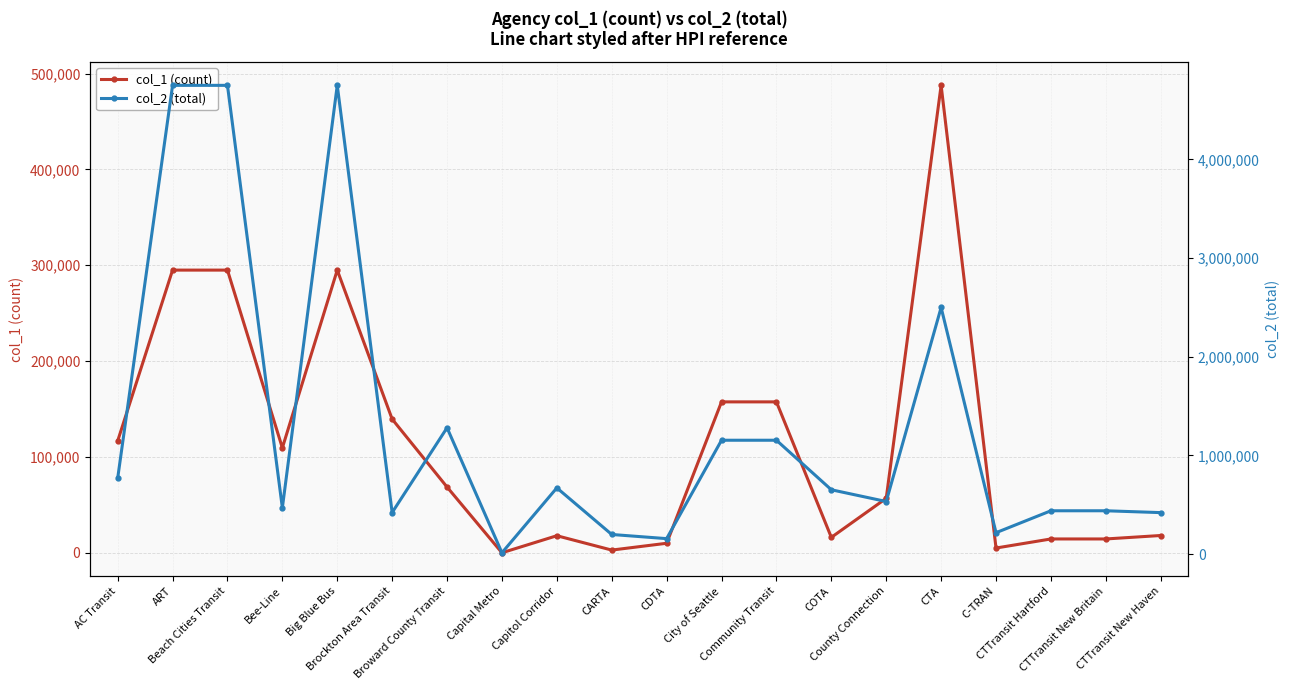

True or false: col_2 (total) and col_1 (count) intersect in this chart.

False